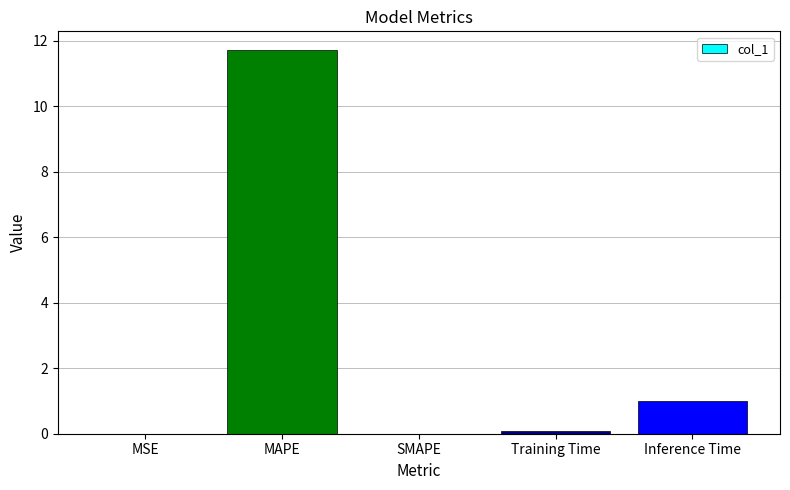

Are the bars horizontal?

No